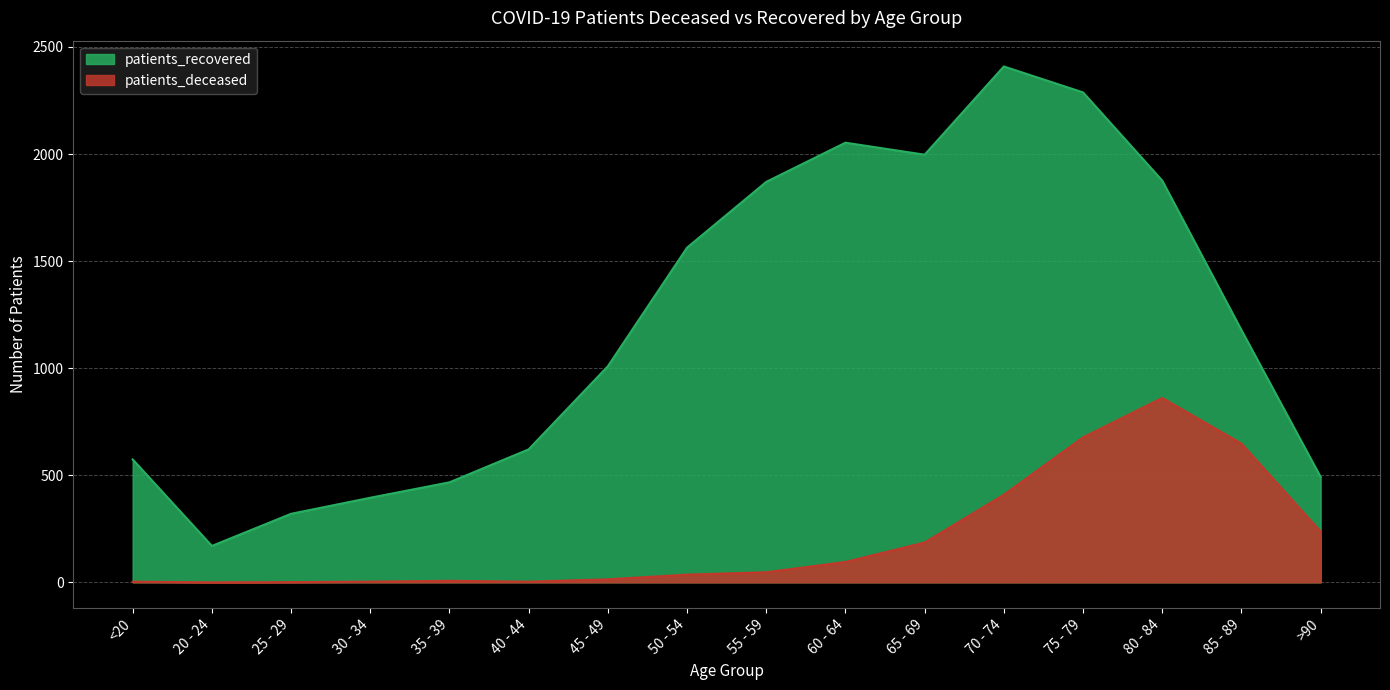

What is the difference between the patients_deceased values at 25 - 29 and 70 - 74?

408